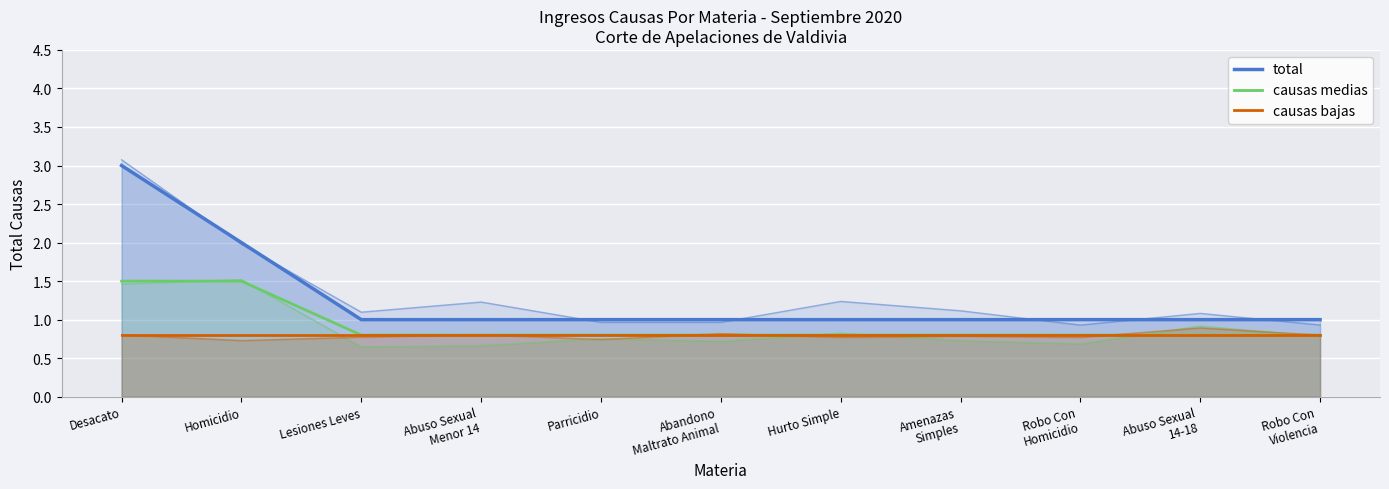

At which label does causas bajas reach its peak?

Desacato